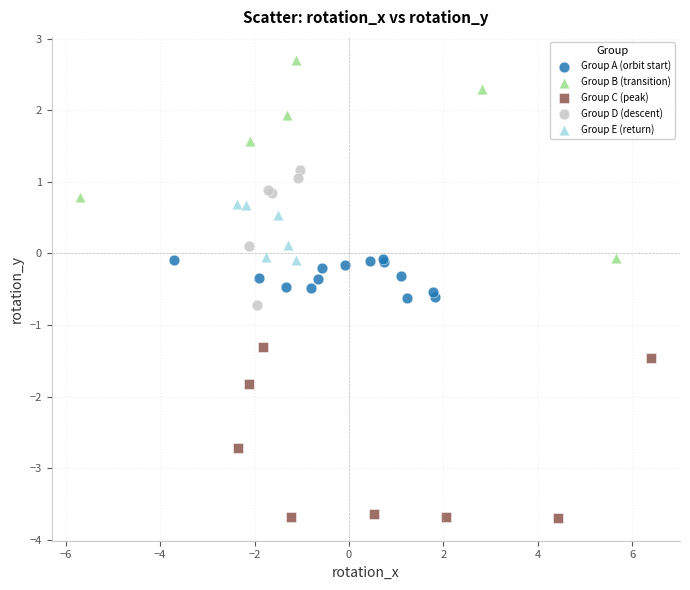

Which series reaches the maximum Y coordinate?

Group B (transition)